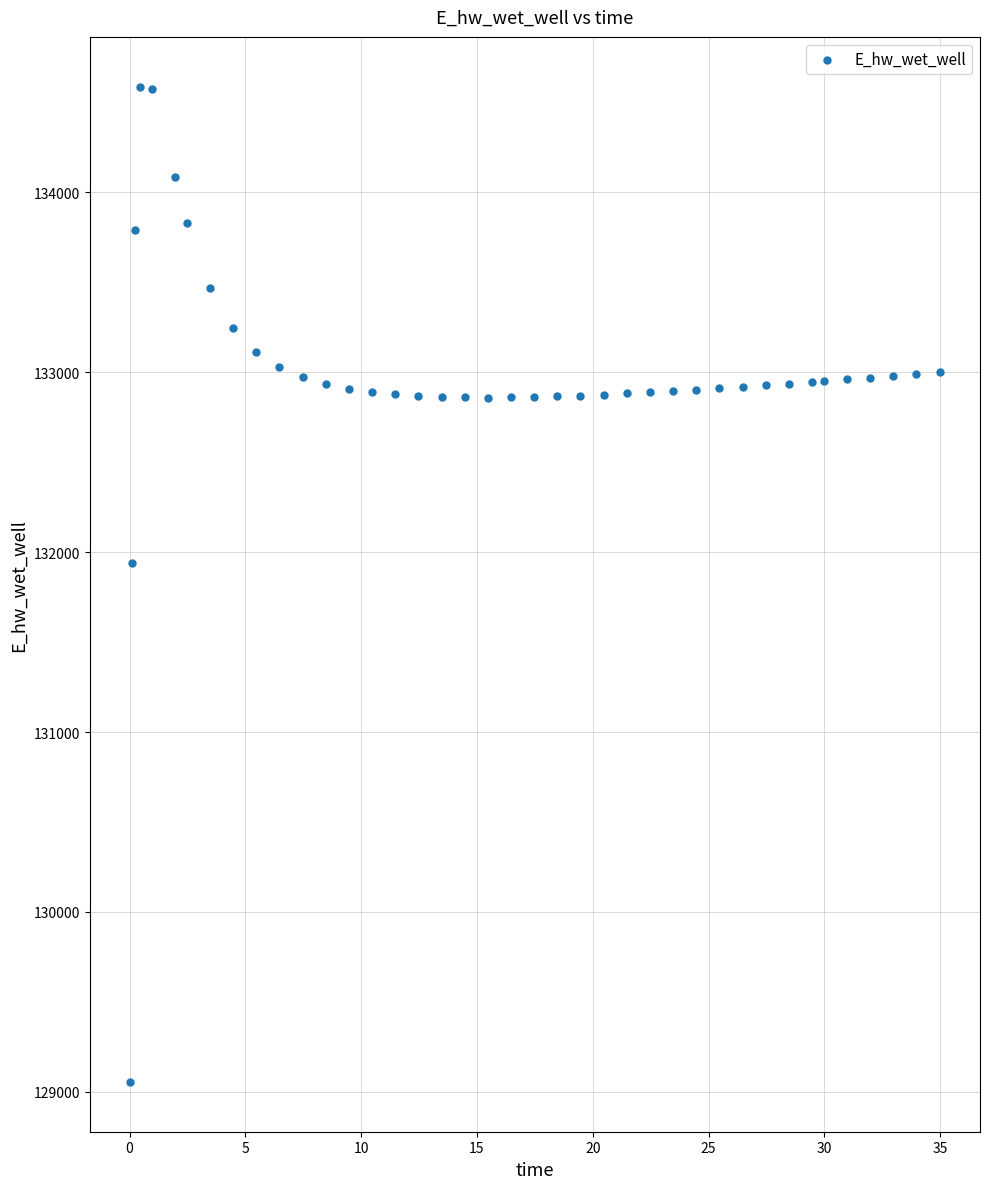

What Y value in the scatter plot is closest to 131820?

131941.1